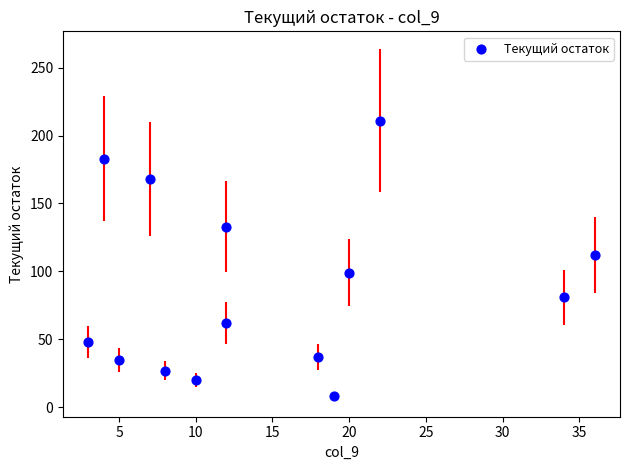

What is the range of Y values (max minus min)?

203